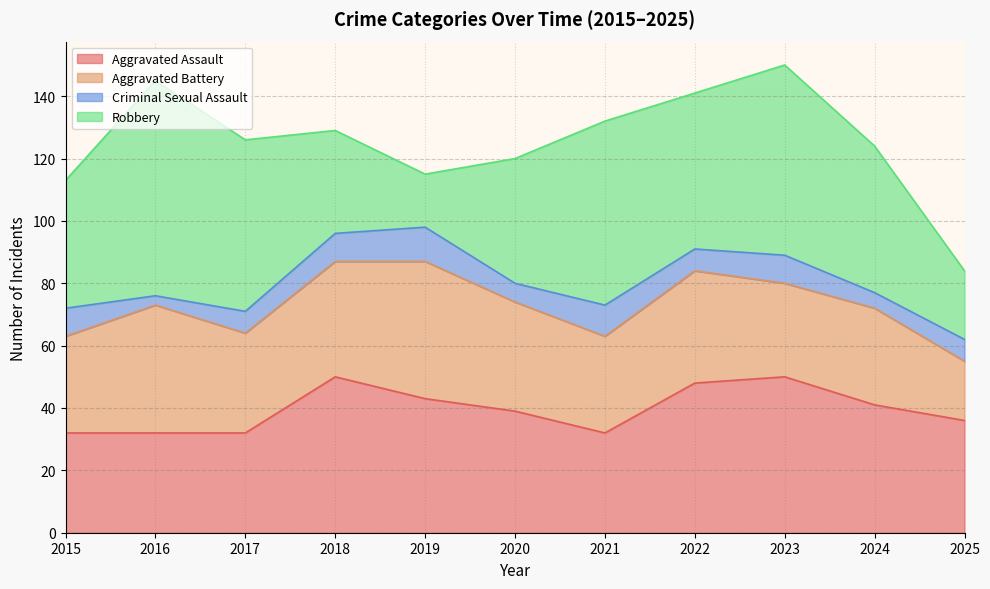

What are all the series names shown in the legend?

Aggravated Assault, Aggravated Battery, Criminal Sexual Assault, Robbery